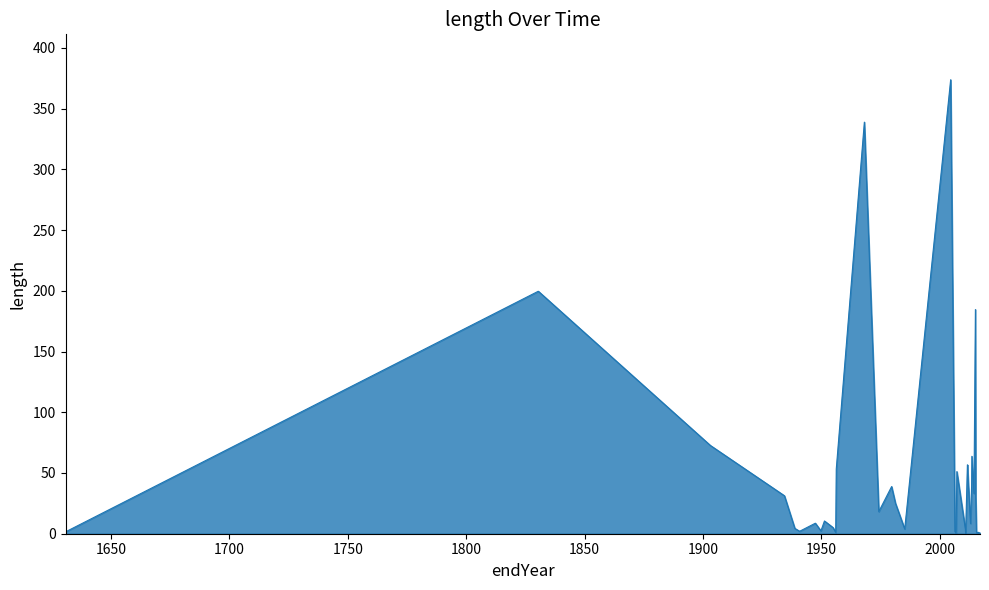

True or false: there are more than 2 points higher than both neighbors.

True